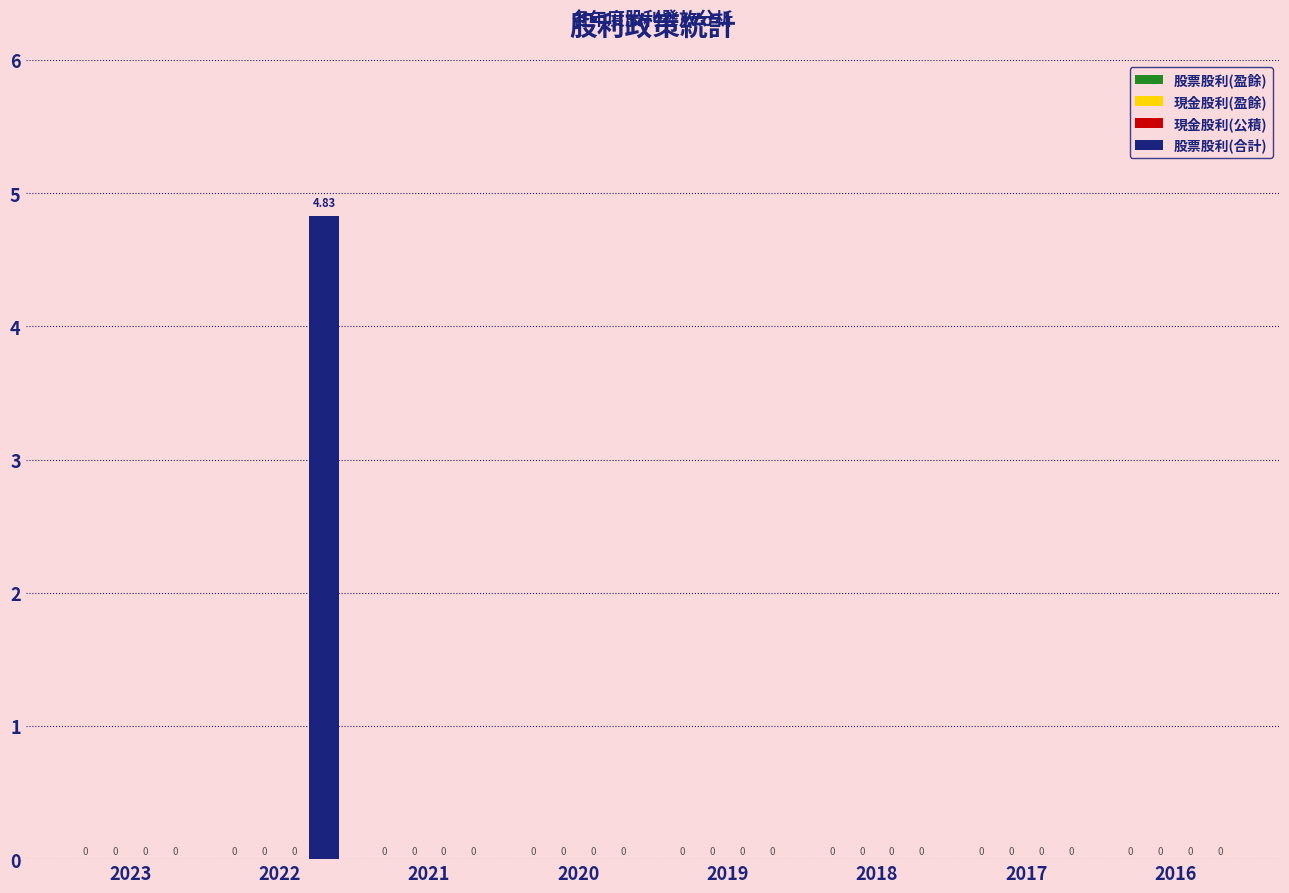

Reading right to left, transcribe all the data shown in this chart.

股票股利(盈餘): 0.0	0.0	0.0	0.0	0.0	0.0	0.0	0.0
現金股利(盈餘): 0.0	0.0	0.0	0.0	0.0	0.0	0.0	0.0
現金股利(公積): 0.0	0.0	0.0	0.0	0.0	0.0	0.0	0.0
股票股利(合計): 0.0	0.0	0.0	0.0	0.0	0.0	4.8	0.0